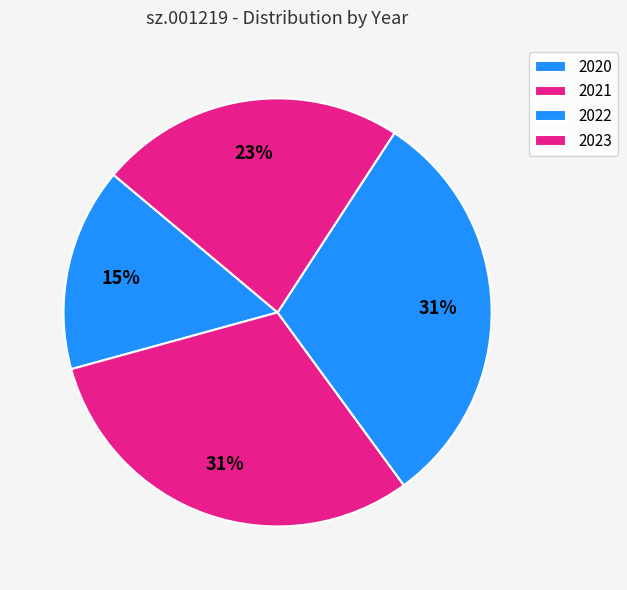

Count the number of slices in the pie.

4